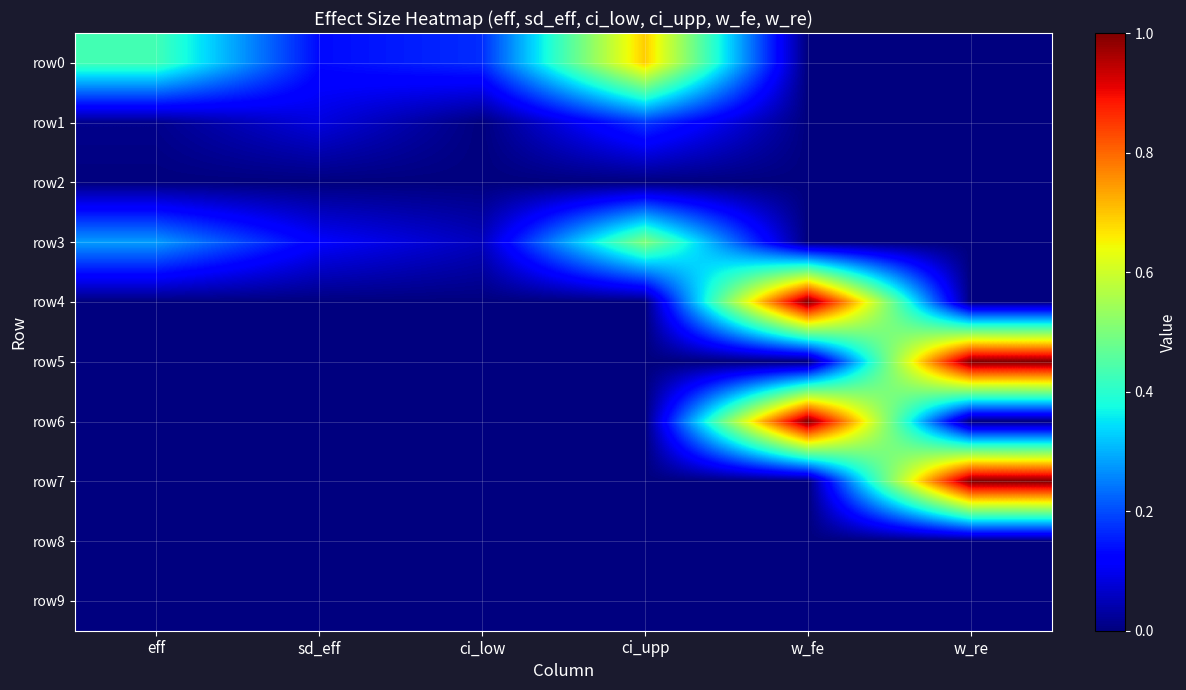

Which series has the largest range (max minus min)?

row4